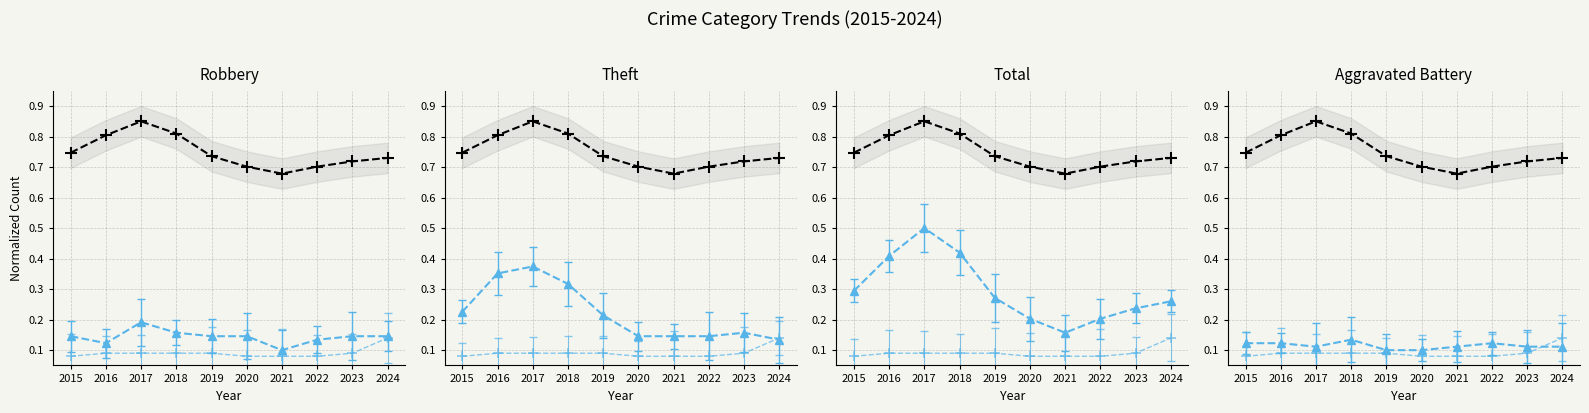

Is it true that Theft equals 0.1 at 2020?

True